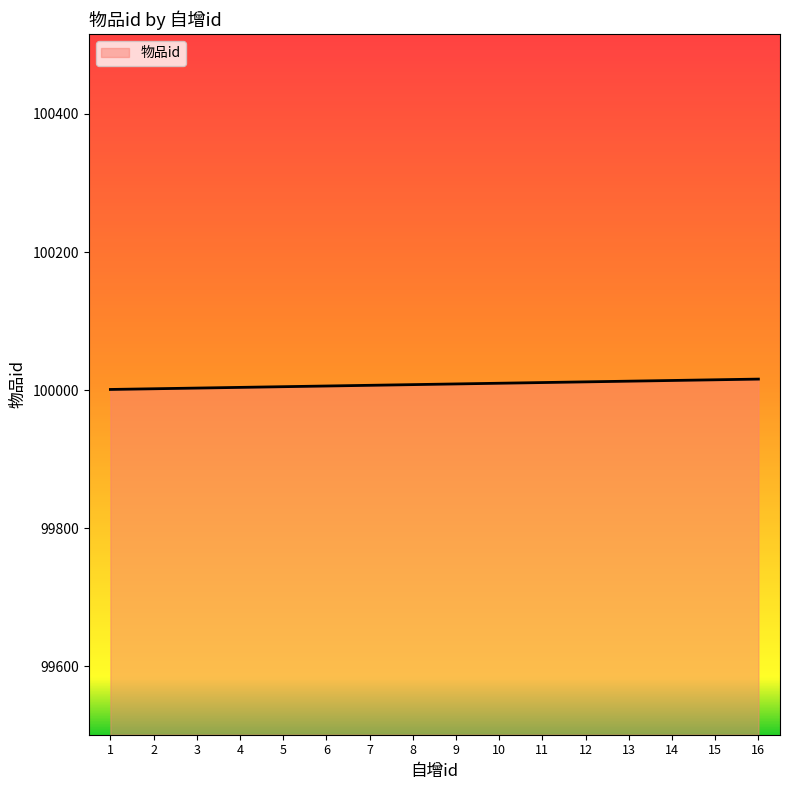

What is the smallest value displayed?

100001